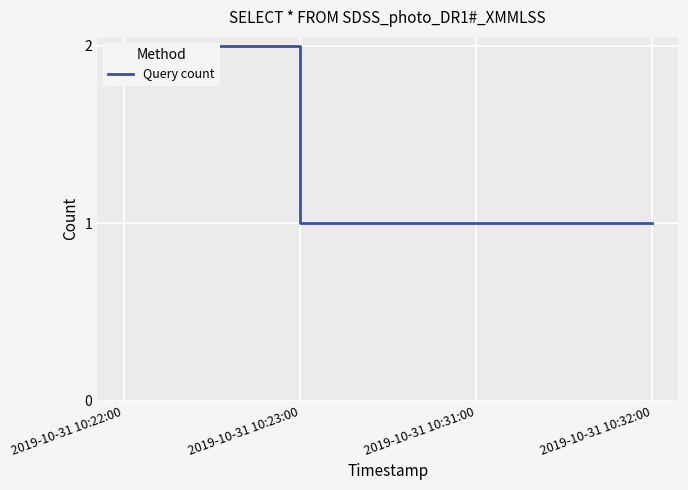

What is the ratio of the value at 2019-10-31 10:31:00 to the value at 2019-10-31 10:22:00?

0.5